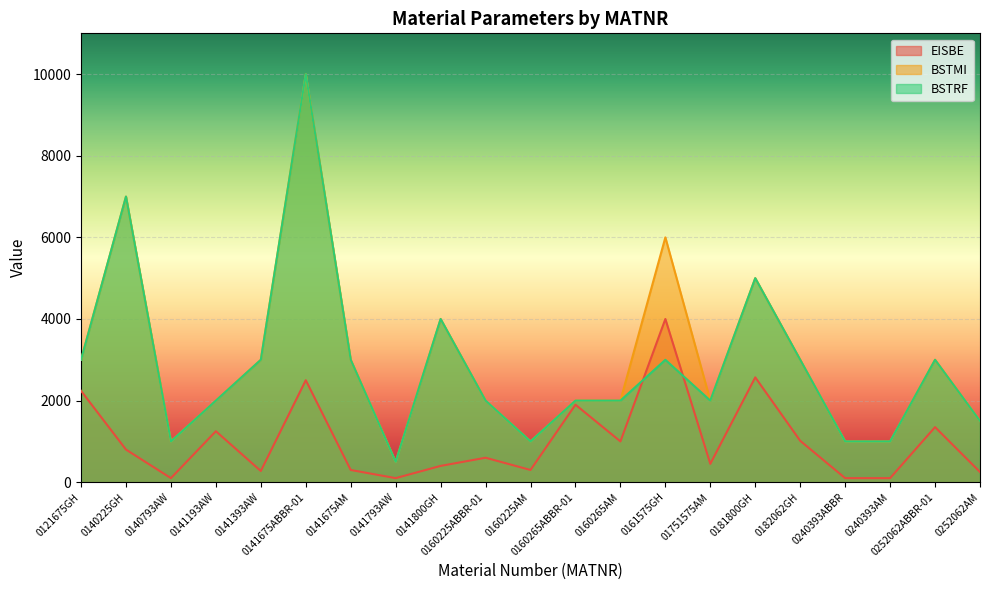

True or false: BSTMI and BSTRF cross at least once.

False